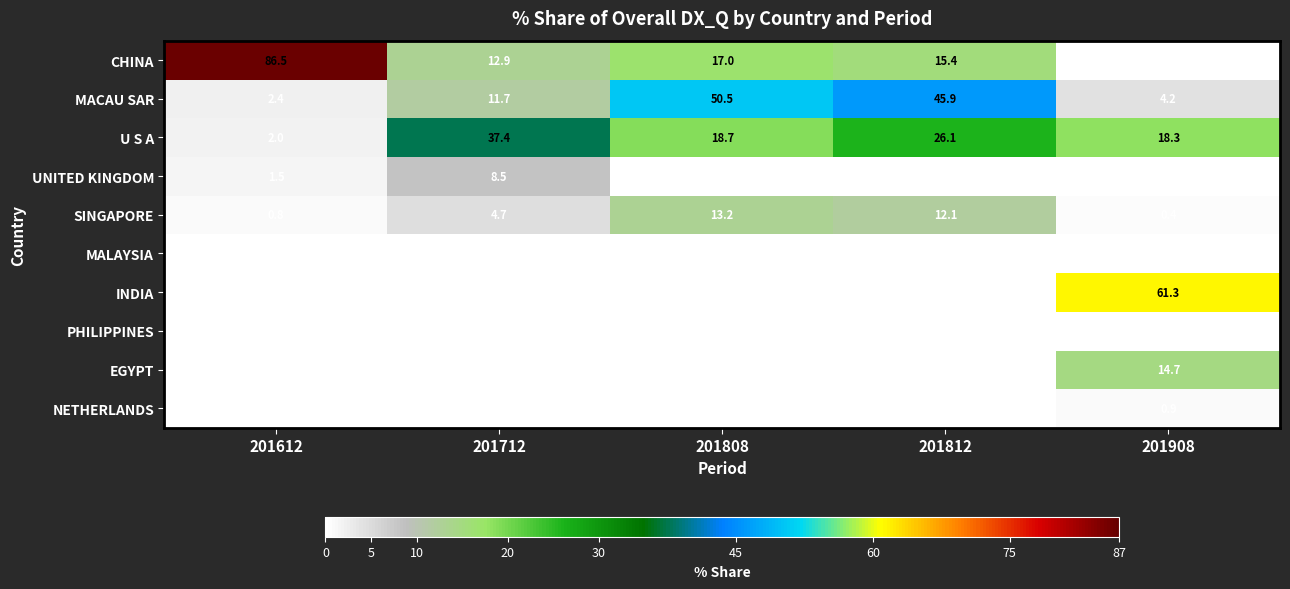

Which series has the largest range (max minus min)?

CHINA